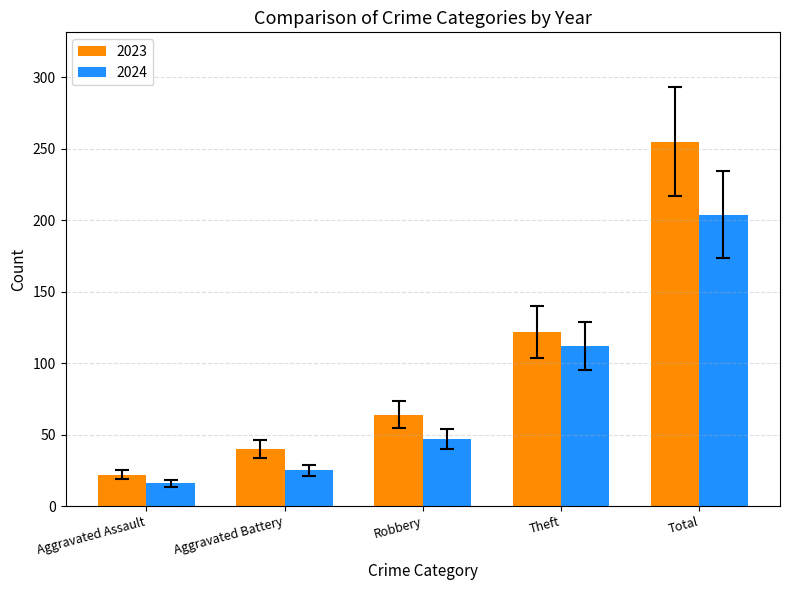

At which category is the sum across all series the highest?

Total